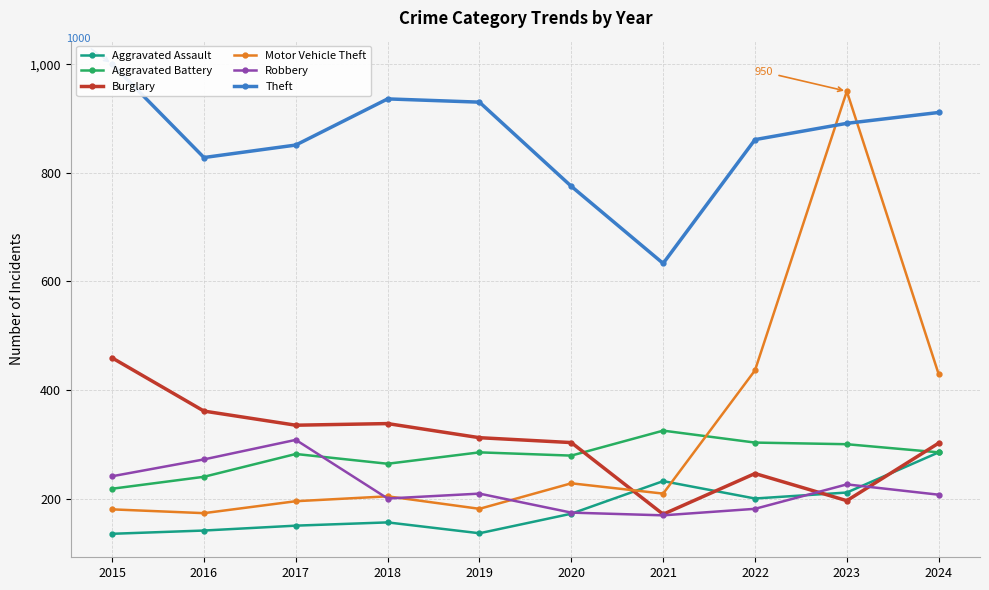

Which series changed the most between 2017 and 2022?

Motor Vehicle Theft